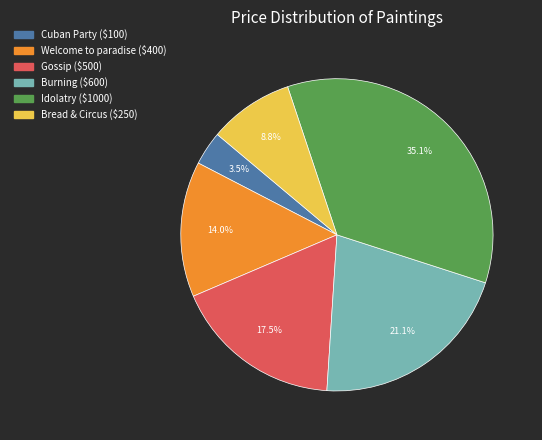

Which slice is the largest?

Idolatry